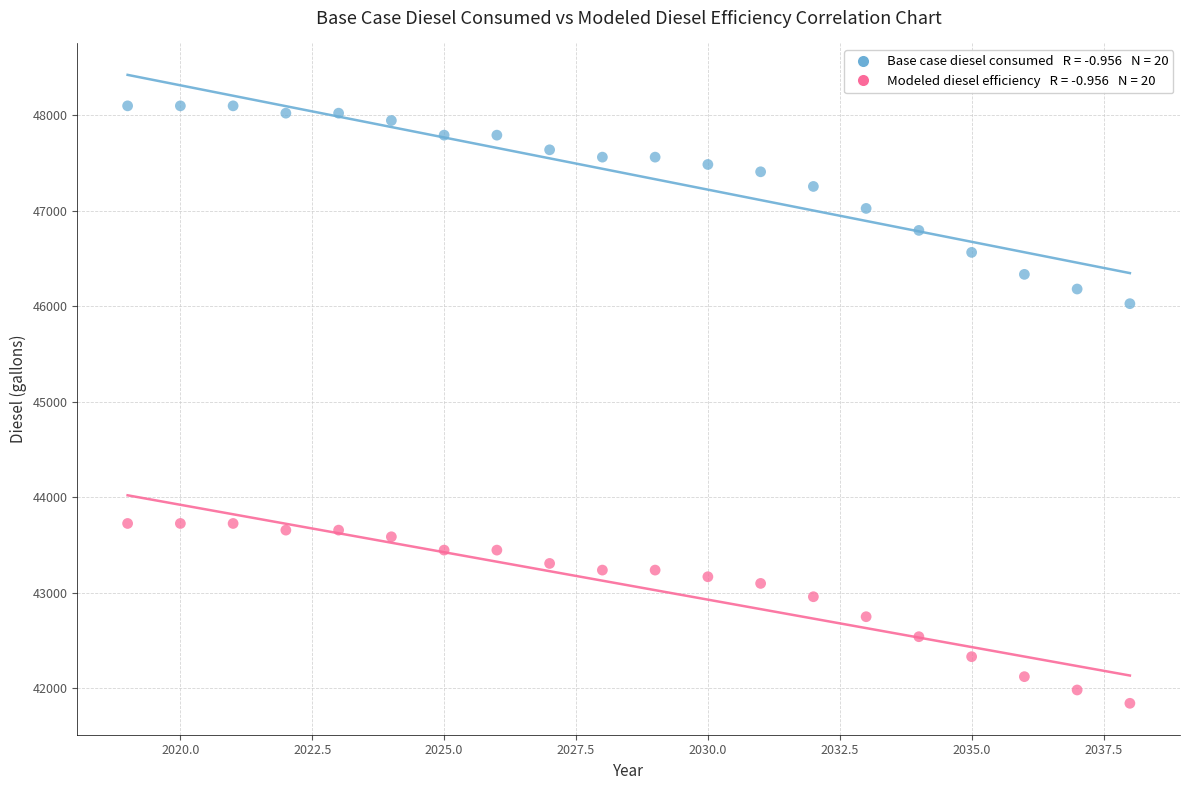

Across all data points, what is the range of X values (max minus min)?

19.0